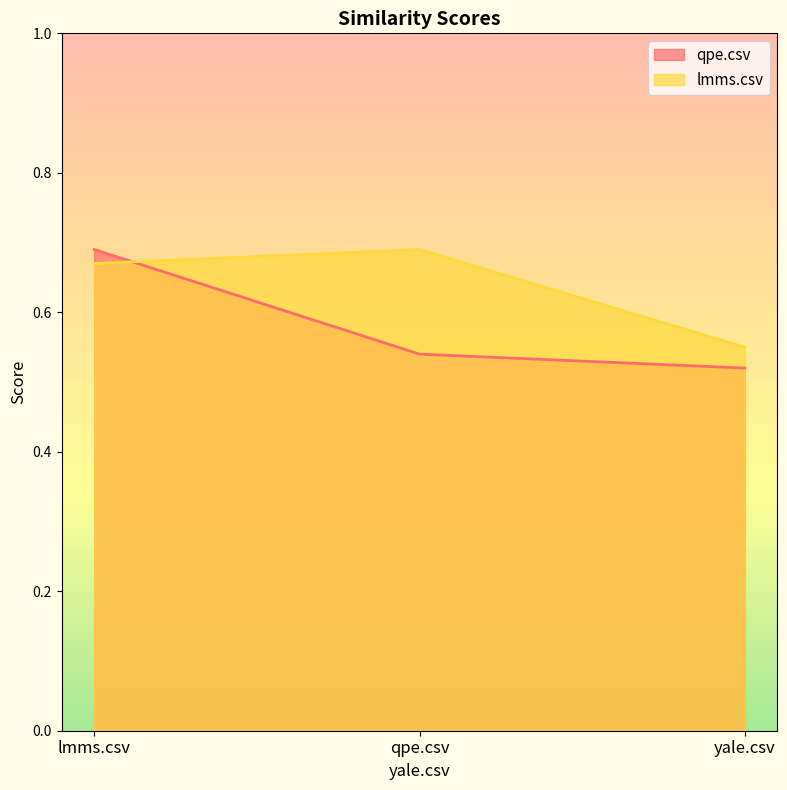

How many distinct data groups are displayed?

2